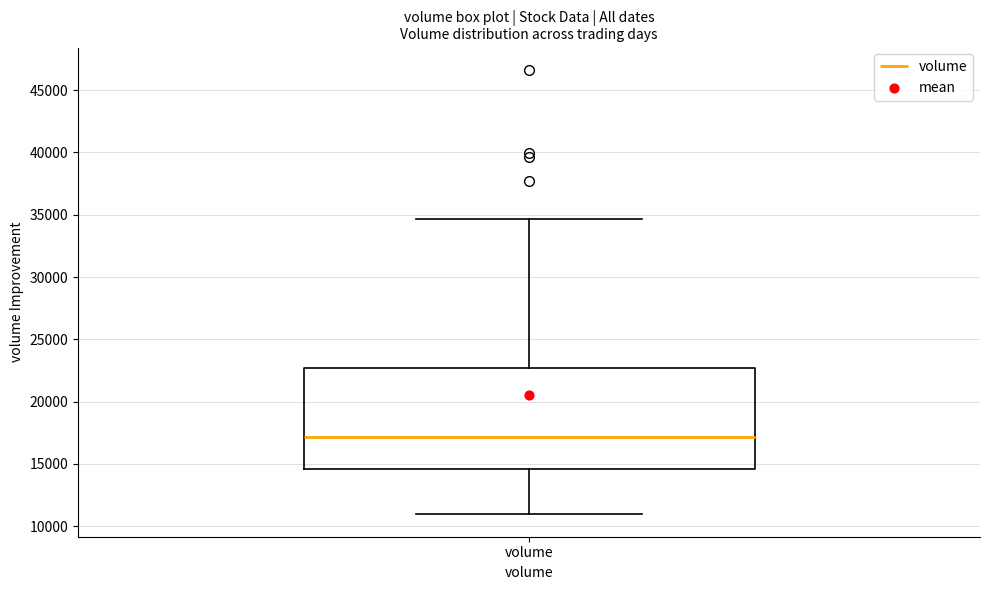

Transcribe this box plot: give where the median line is, the range the box spans, and where the two whiskers end, as read against the y-axis. The values are not printed on the chart, so give them approximately, as read against the axis.

median 17000, box 14500 to 22500, whiskers 11000 to 34500